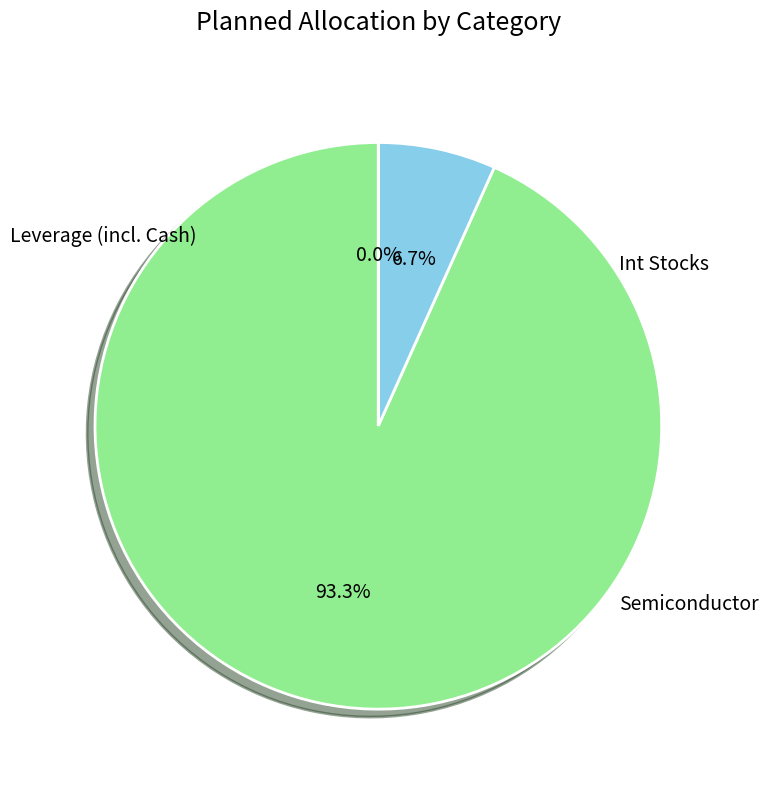

Rank the categories by value from highest to lowest.

Leverage (incl. Cash), Semiconductor, Int Stocks